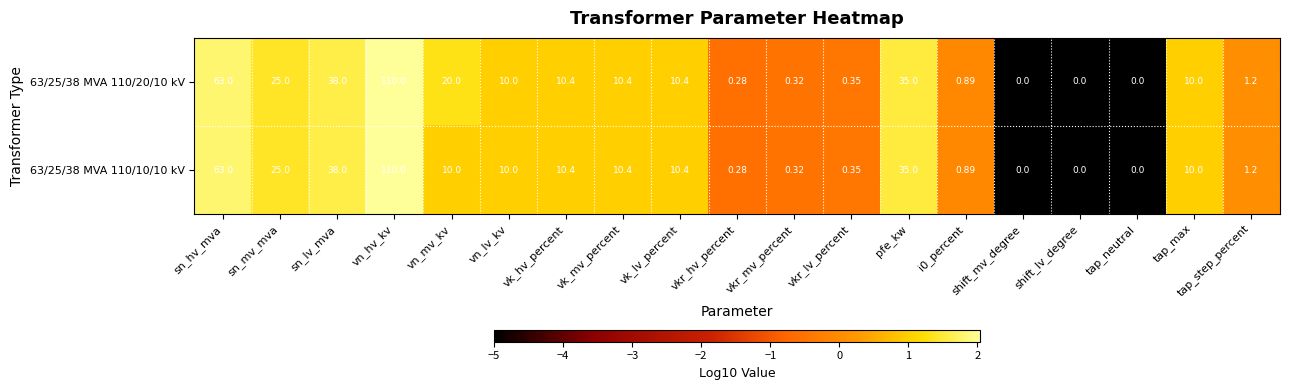

Which category has the highest value across all series?

vn_hv_kv